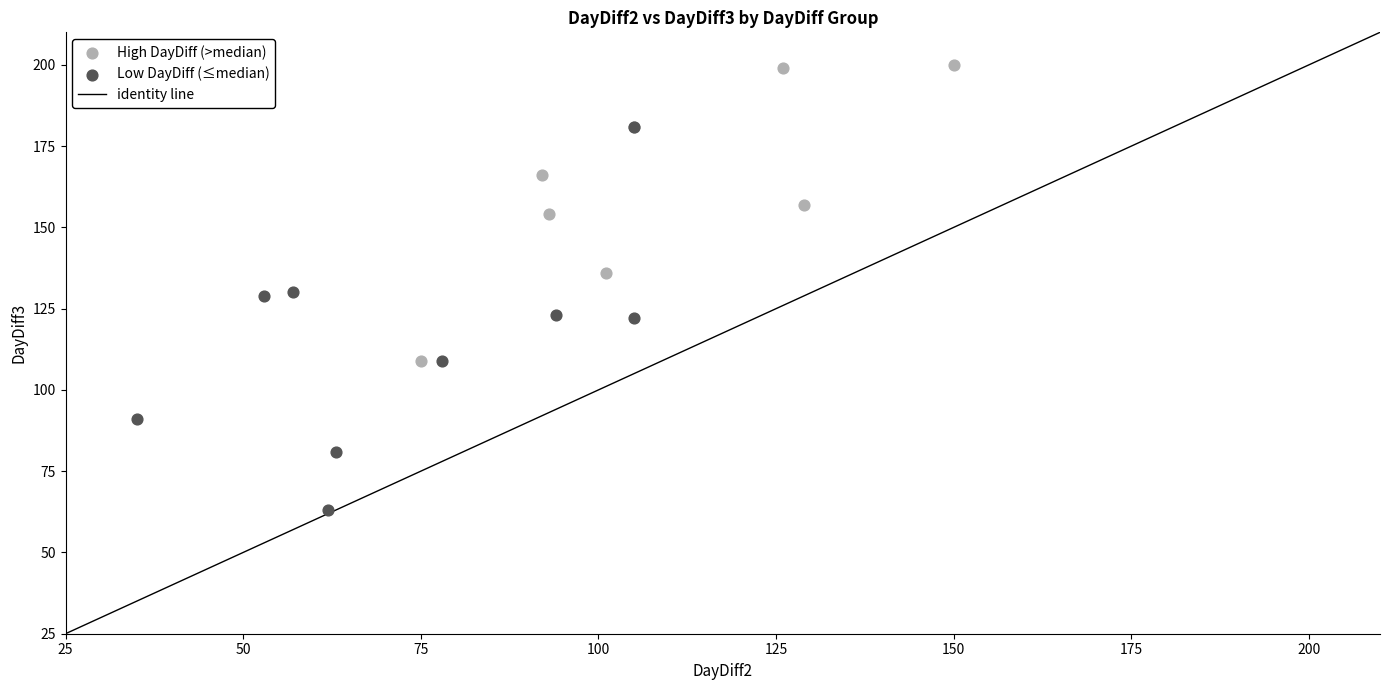

Which series has the widest spread of Y values?

Low DayDiff (≤median)